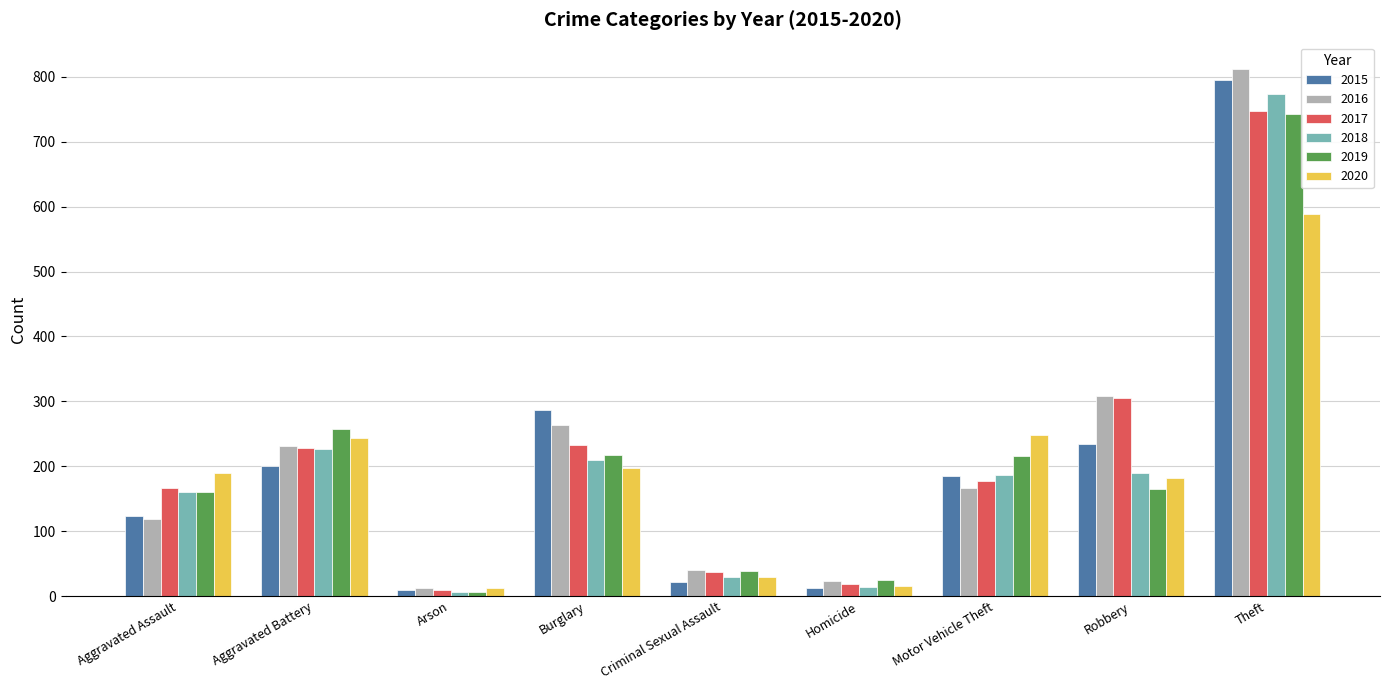

What is the label of the 7th bar from the left?

Motor Vehicle Theft